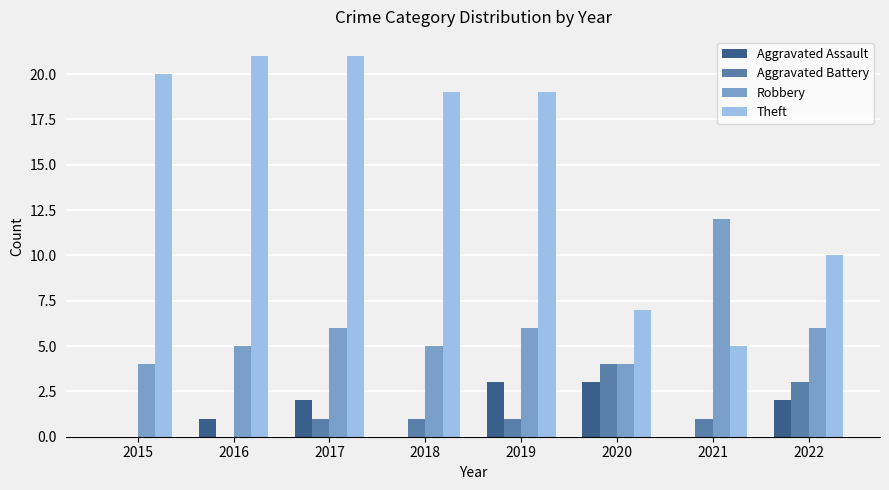

What is the average value of the Theft series?

15